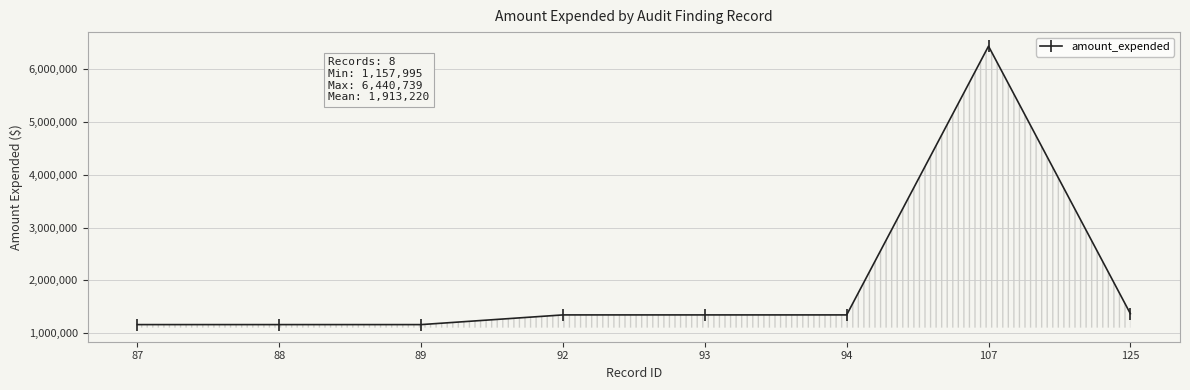

Is this an area chart (filled region under the line)?

No